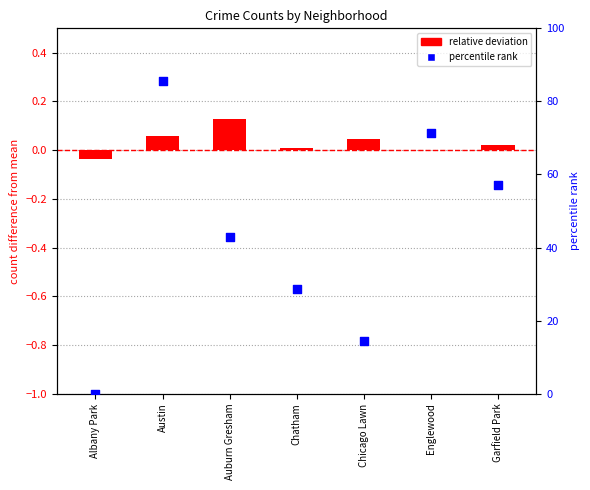

At which category is the sum across all series the highest?

Austin